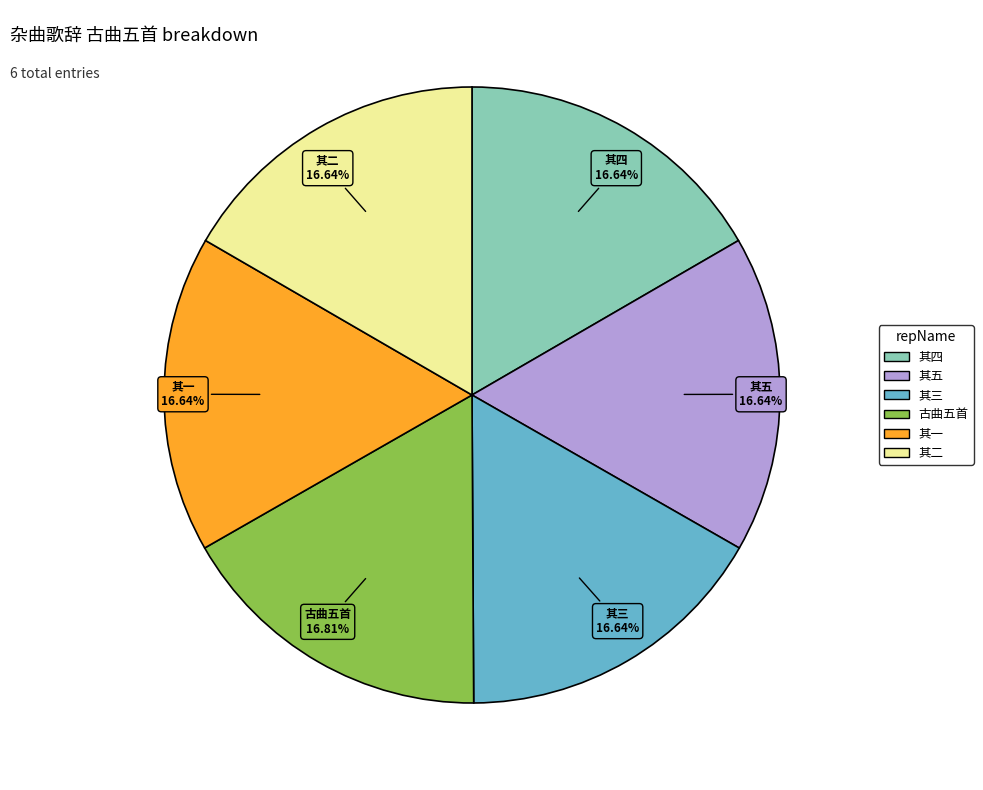

Is there a majority slice in this chart?

No